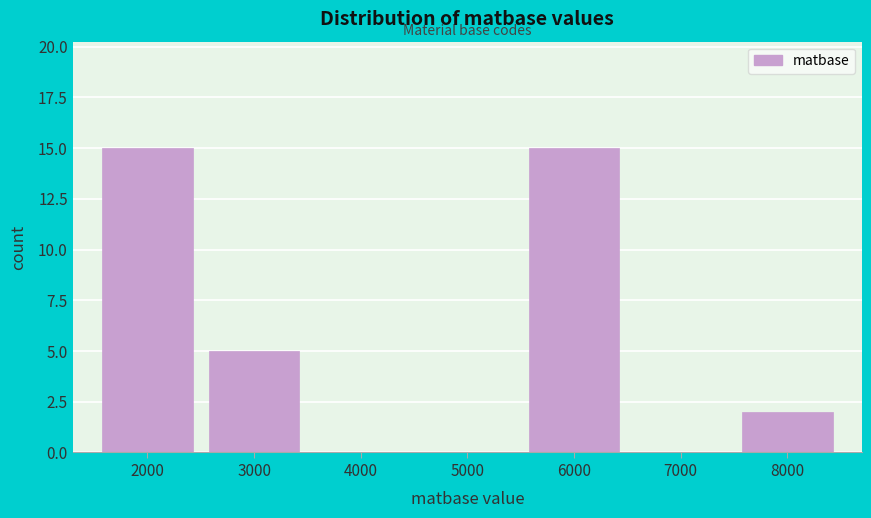

Reading right to left, transcribe all the data shown in this chart.

8000=2	7000=0	6000=15	5000=0	4000=0	3000=5	2000=15